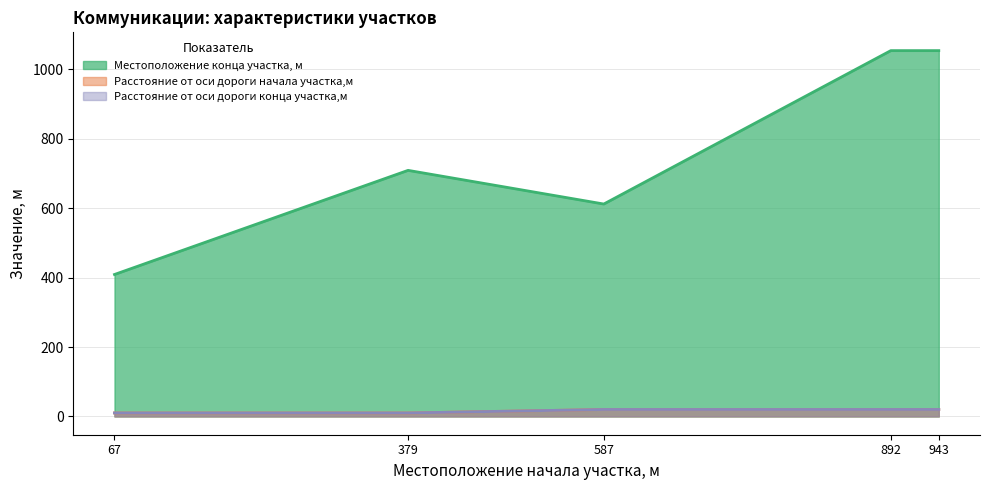

How many values in the Расстояние от оси дороги начала участка,м series are below 20?

2